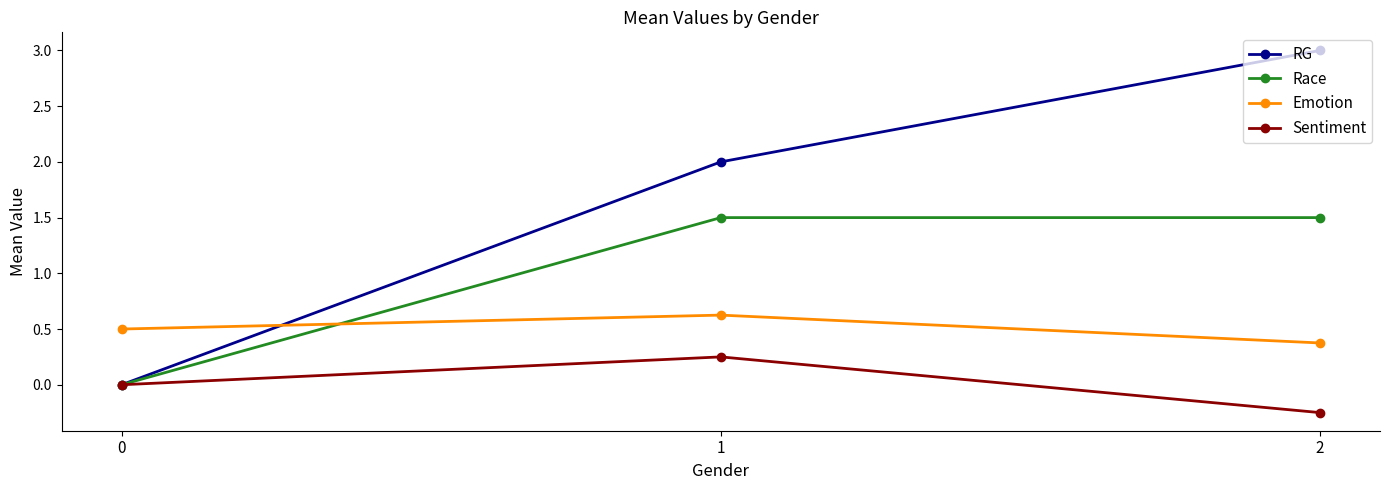

What is the highest value of the Emotion series?

0.6